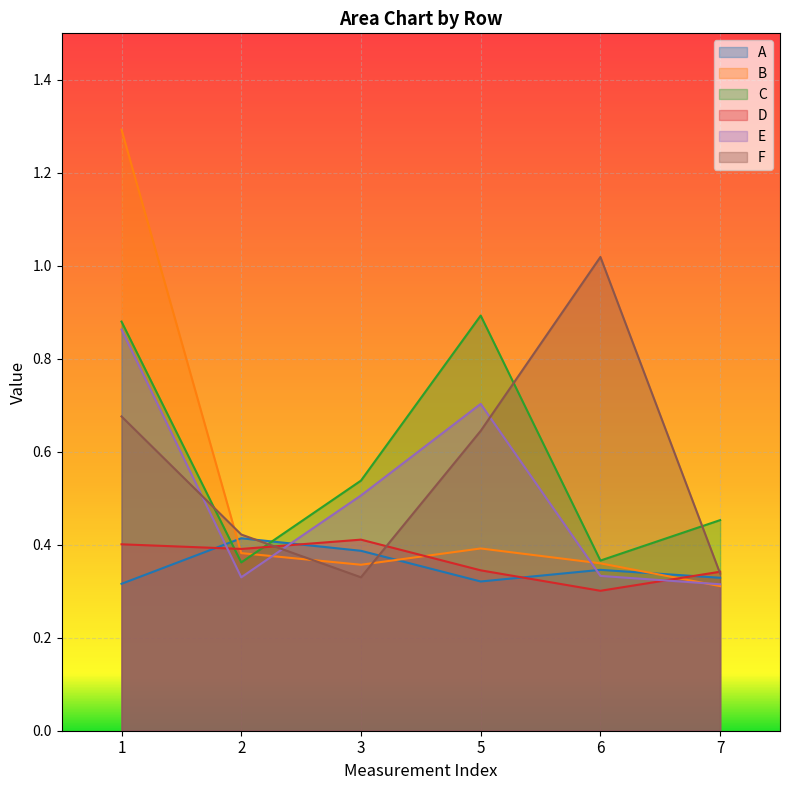

List the labels in order of D value, largest first.

3, 1, 2, 5, 7, 6